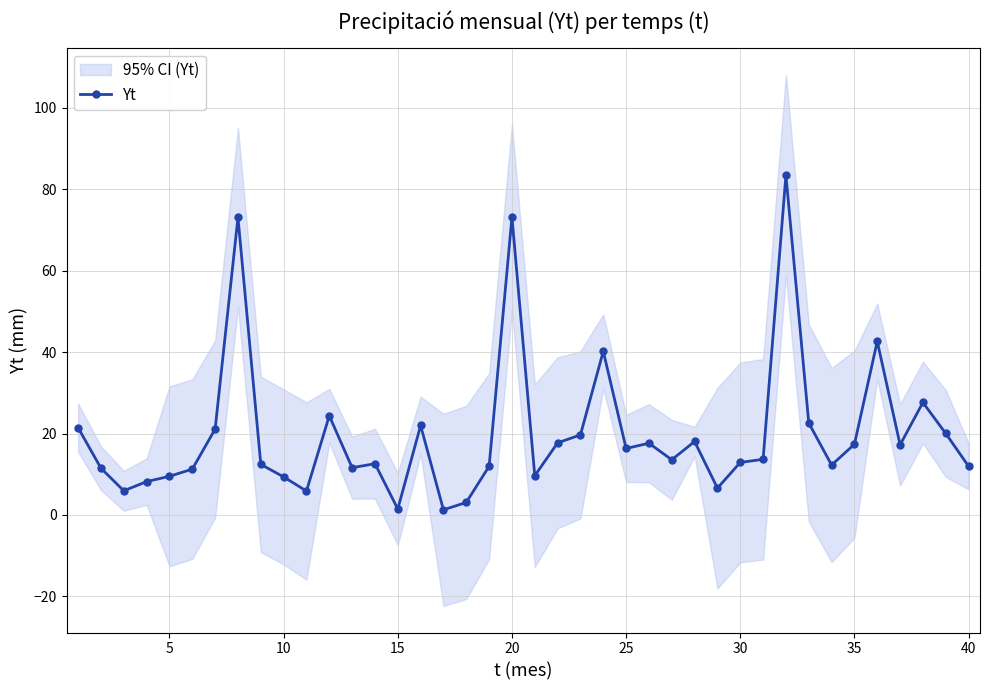

What is the maximum value for Yt?

83.5